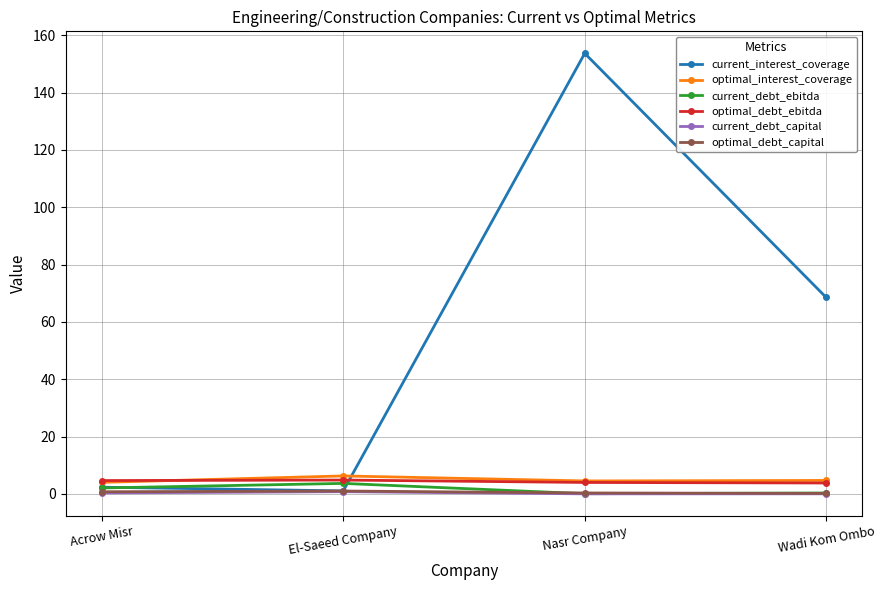

Is it true that current_debt_ebitda equals 0.3 at Wadi Kom Ombo?

True